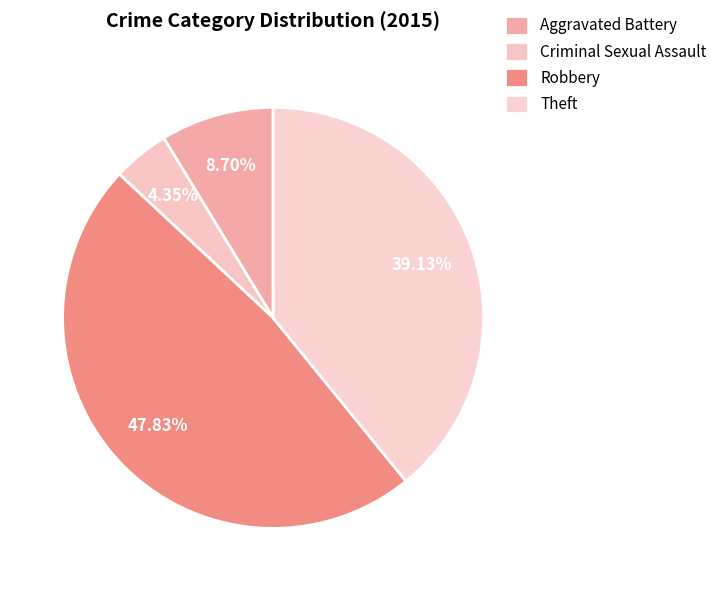

To the nearest percent, what is the combined percentage of Aggravated Battery and Theft?

48%